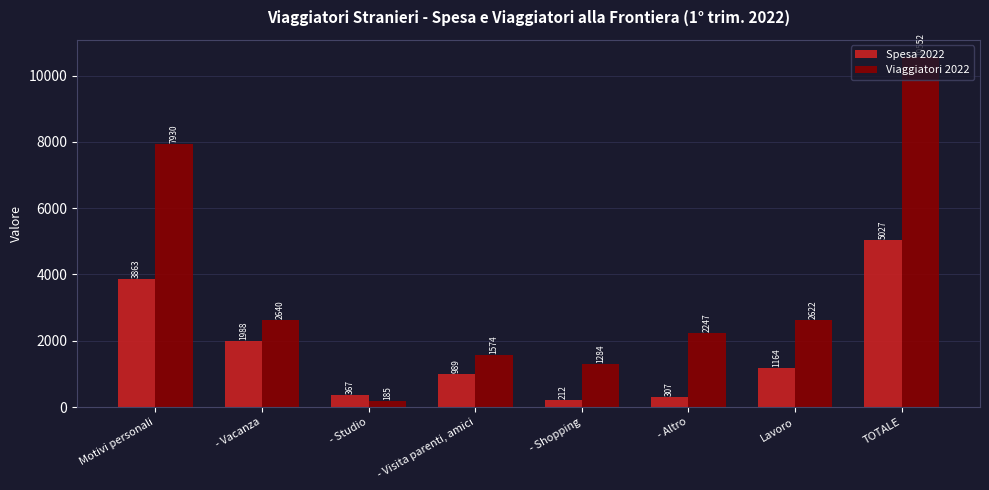

What is the maximum value for Spesa 2022?

5026.8